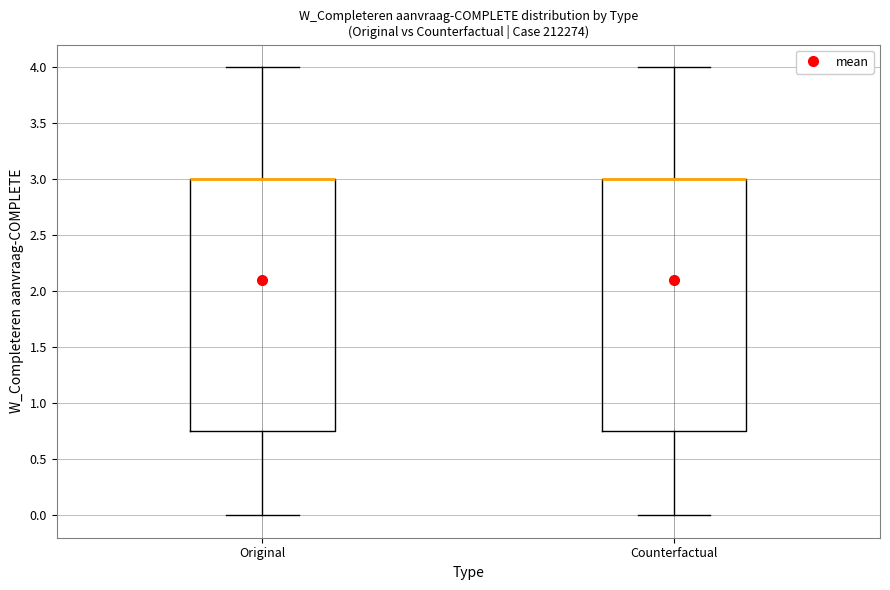

Reading left to right, read every box against the y-axis: the position of its median line, the range the box covers, and the ends of its whiskers. The values are not printed on the chart, so give them approximately, as read against the axis.

Original: median 3.00 (drawn on the box's upper edge), box 0.75 to 3.00, whiskers 0.00 to 4.00
Counterfactual: median 3.00 (drawn on the box's upper edge), box 0.75 to 3.00, whiskers 0.00 to 4.00